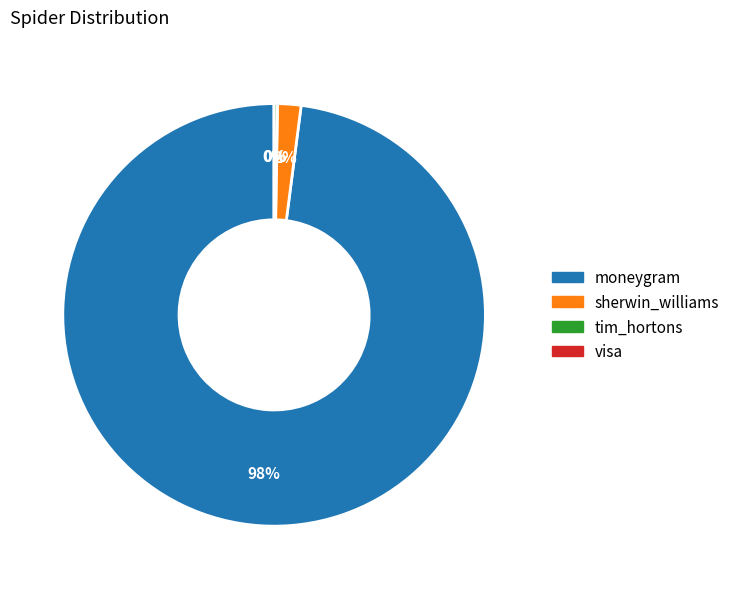

Which category has the biggest portion of the pie?

moneygram